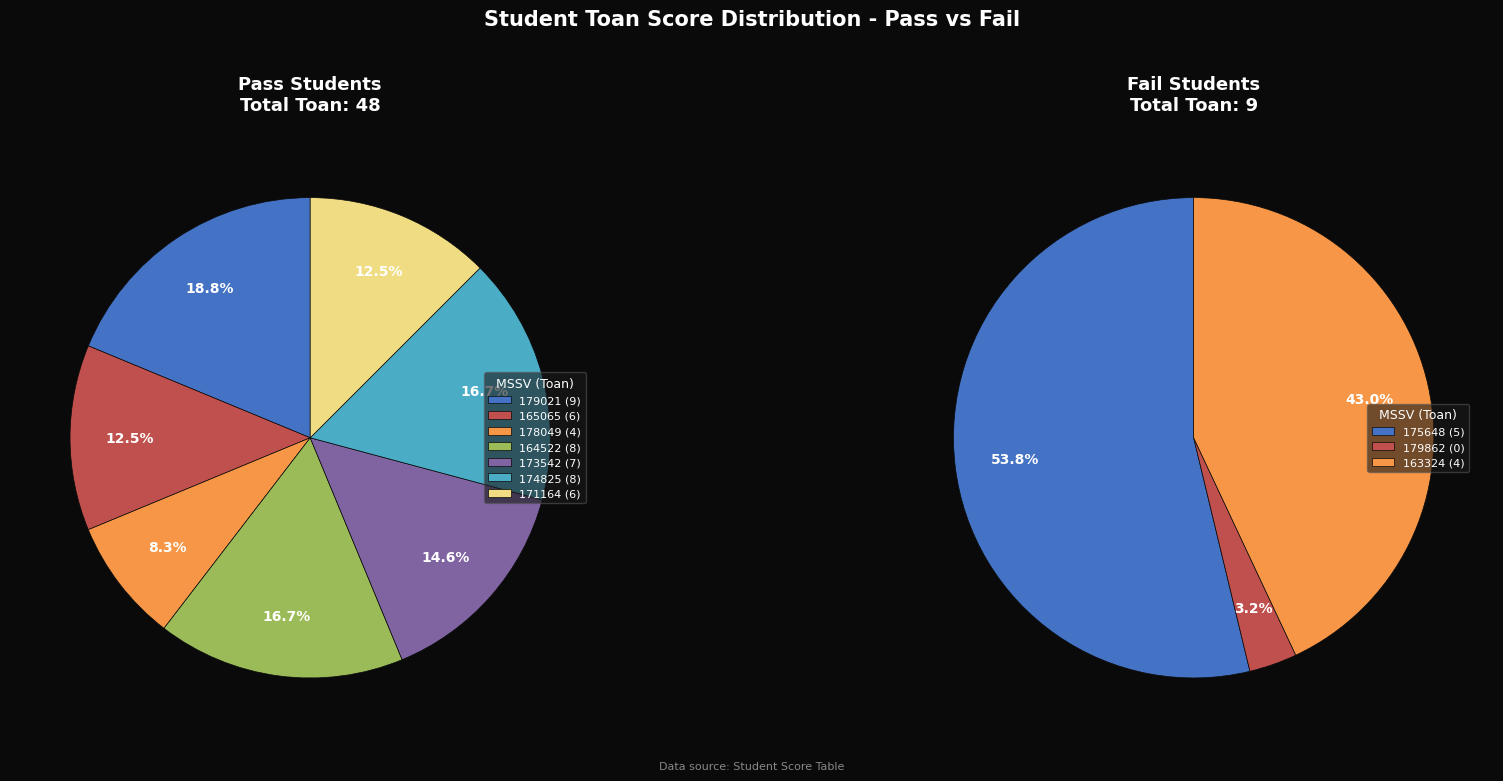

Which series changed the most between 179021 and 165065?

Fail